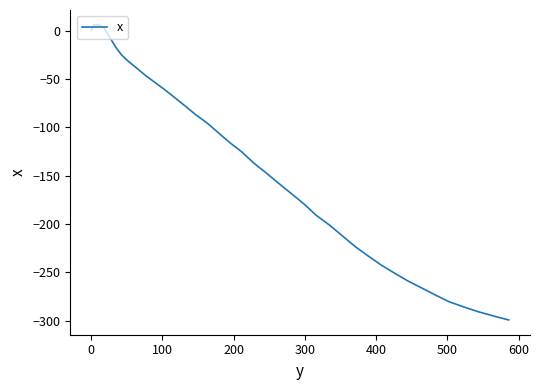

What is the difference between the maximum and minimum values?

305.3